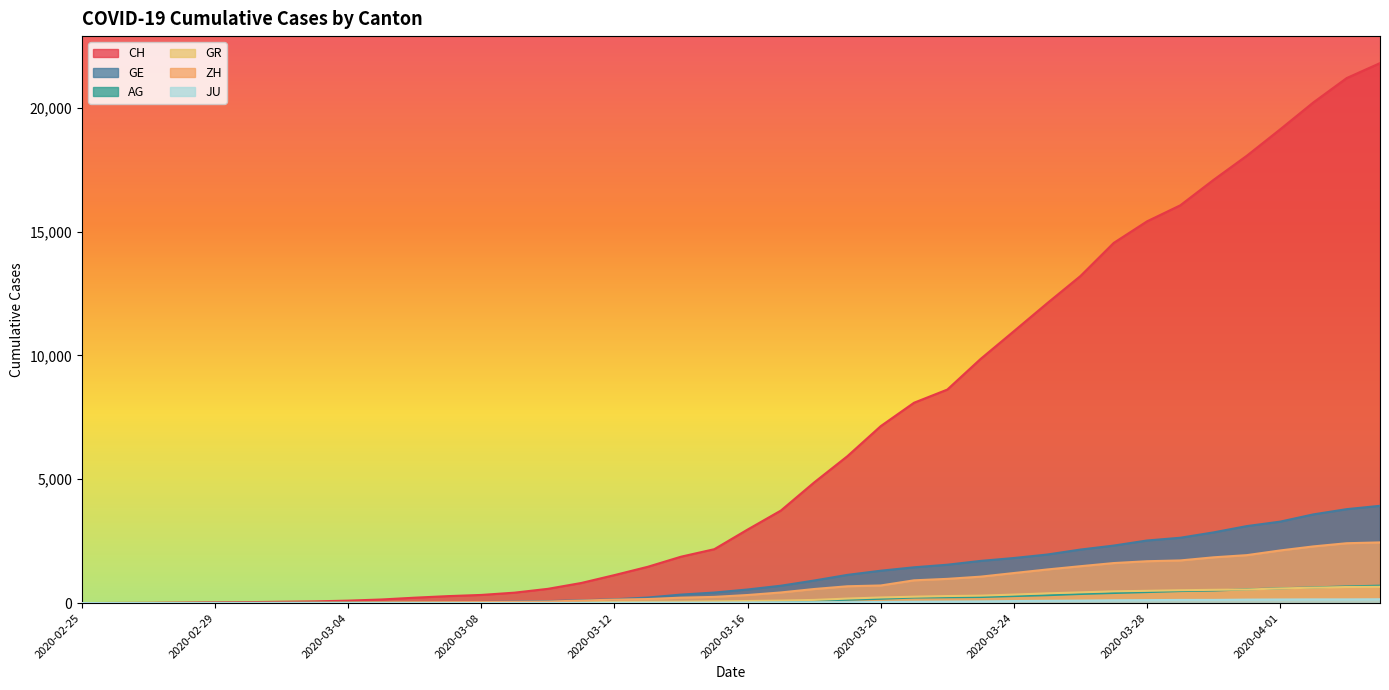

Reading right to left, what are all the values shown in this chart?

CH: 21804	21201	20219	19129	18065	17090	16062	15414	14544	13206	12107	10978	9858	8621	8090	7145	5933	4872	3736	2969	2176	1873	1465	1130	811	575	421	329	281	218	145	99	69	54	38	31	19	9	5	0
GE: 3928	3793	3582	3289	3109	2855	2638	2527	2322	2161	1960	1820	1703	1549	1445	1307	1139	911	701	549	425	343	224	153	112	79	59	44	42	29	20	15	13	10	9	8	4	1	1	0
AG: 702	673	631	596	554	506	485	444	407	367	318	283	245	235	223	175	134	96	69	56	43	33	30	27	20	18	15	14	14	12	11	10	7	7	4	3	1	1	1	0
GR: 657	649	622	592	547	535	519	495	474	433	393	343	300	284	258	226	182	128	101	84	71	56	53	43	31	22	18	18	17	16	14	12	9	9	6	6	6	2	2	0
ZH: 2450	2417	2289	2125	1936	1848	1722	1690	1616	1489	1357	1213	1067	978	919	711	679	568	429	326	250	218	163	140	101	62	49	40	34	29	23	15	13	10	7	6	2	2	0	0
JU: 154	149	149	145	140	128	127	119	114	100	92	82	69	61	54	44	36	32	29	25	19	18	17	12	7	7	7	5	5	4	4	2	2	1	1	1	1	1	0	0